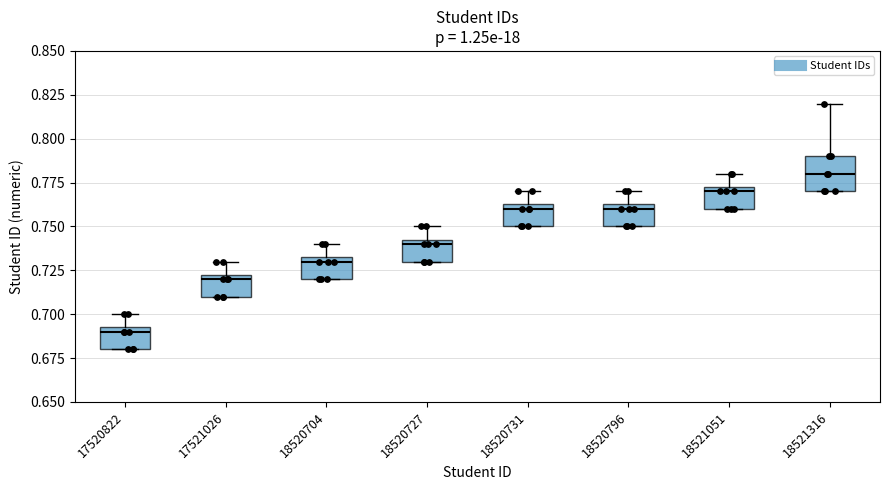

Which box is the tallest, from its lower edge to its upper edge?

18521316